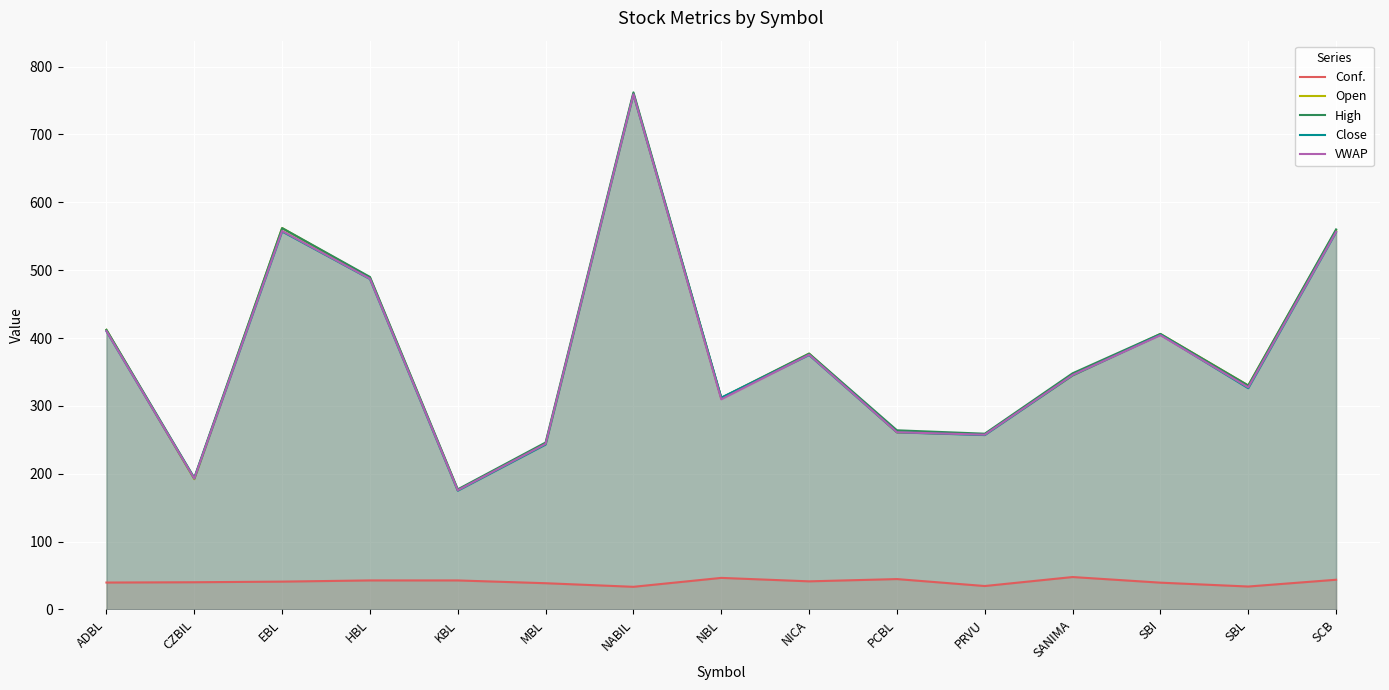

How many values in the Open series are below 345?

7